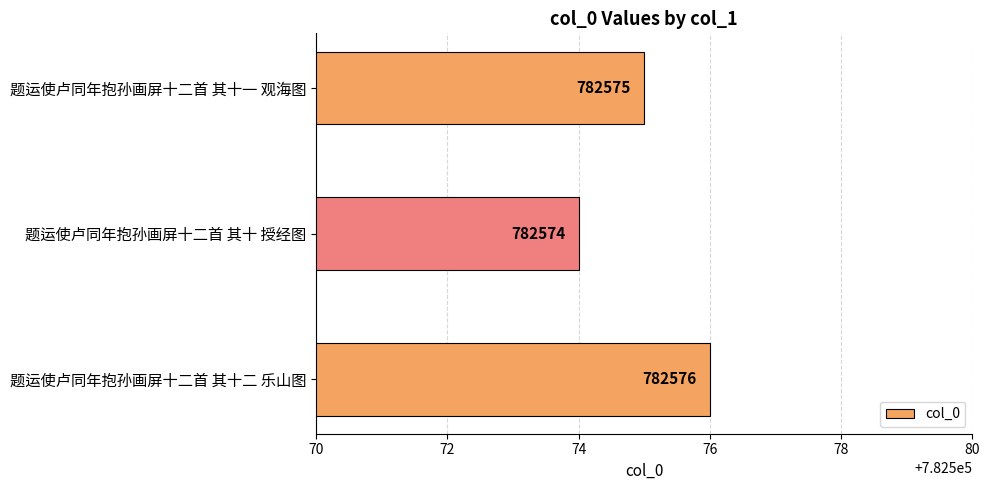

What is the greatest value displayed?

782576